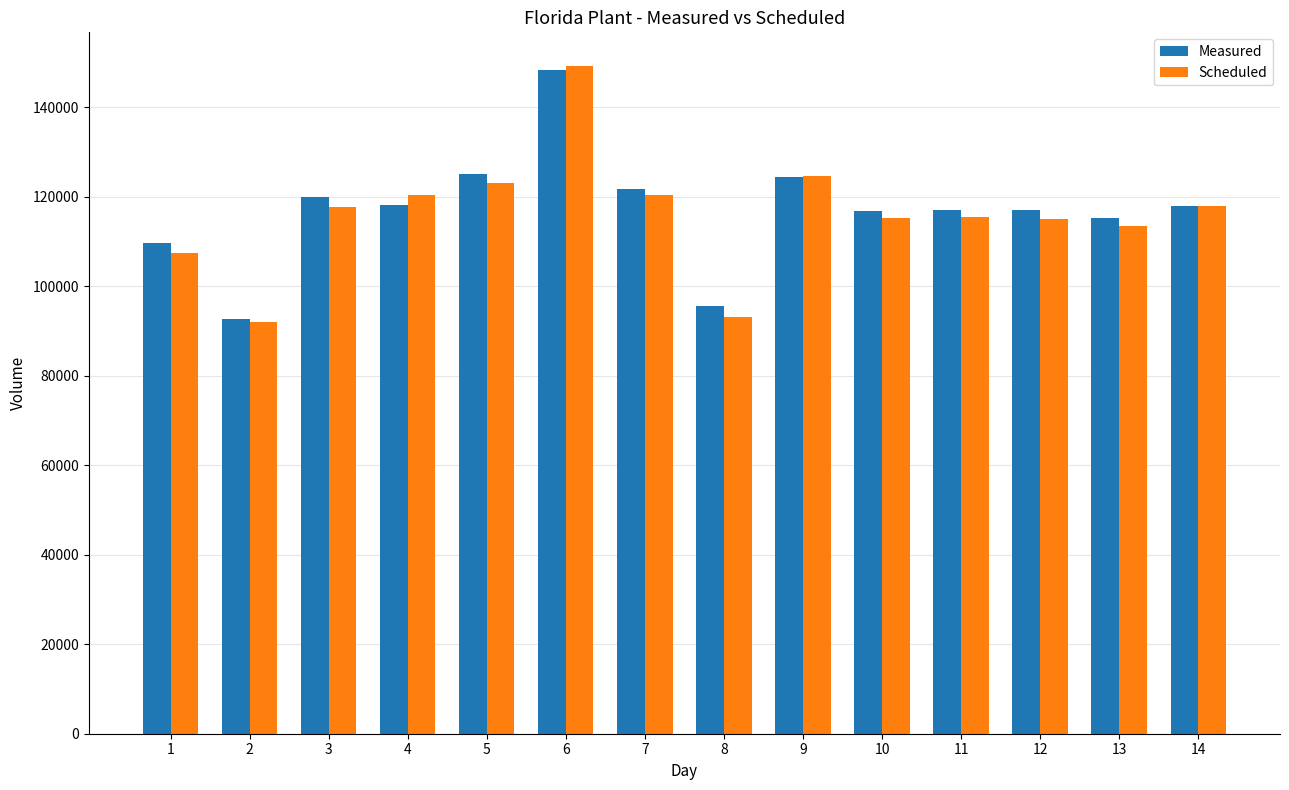

Read the Scheduled value at 11, to the nearest 10.

115460